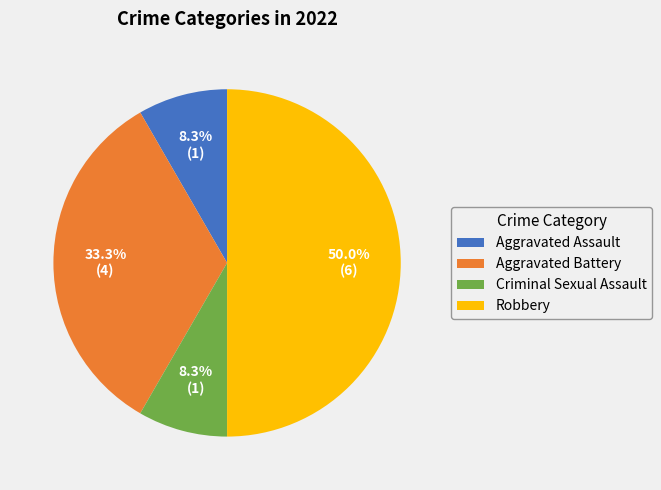

To the nearest percent, what is the combined percentage of Aggravated Battery and Aggravated Assault?

42%